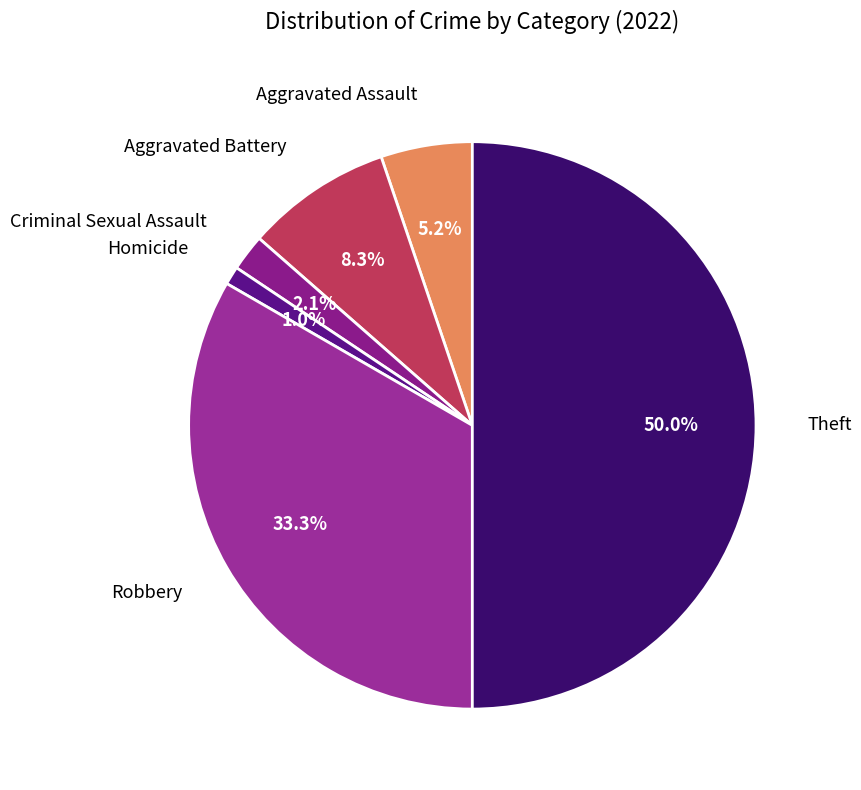

Does Aggravated Battery account for over 50% of the chart?

No